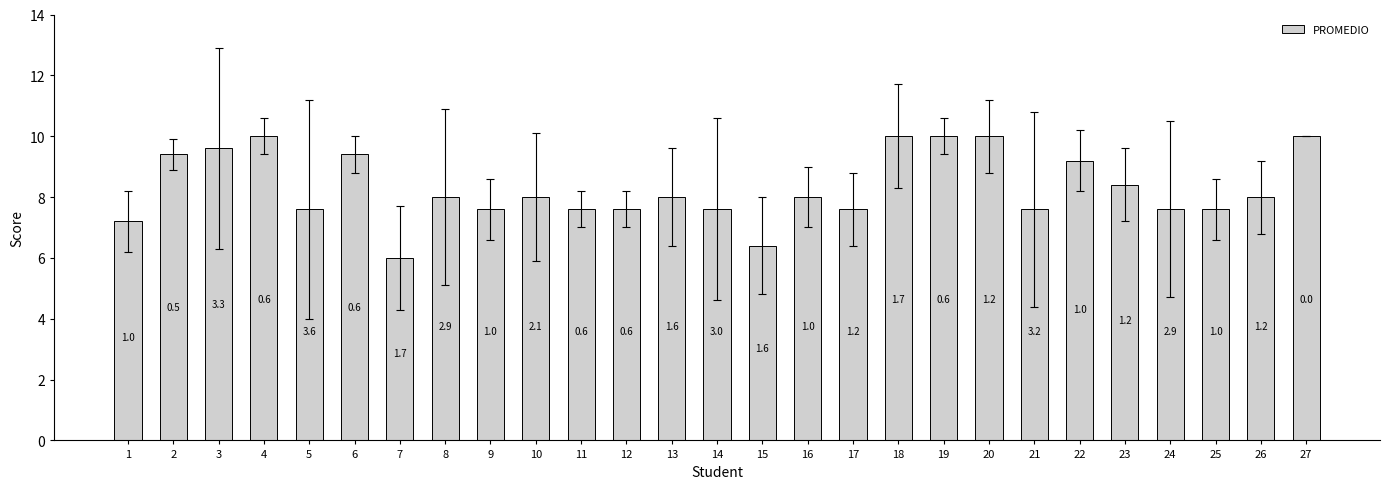

Reading right to left, extract all data points from this chart.

10.0	8.0	7.6	7.6	8.4	9.2	7.6	10.0	10.0	10.0	7.6	8.0	6.4	7.6	8.0	7.6	7.6	8.0	7.6	8.0	6.0	9.4	7.6	10.0	9.6	9.4	7.2